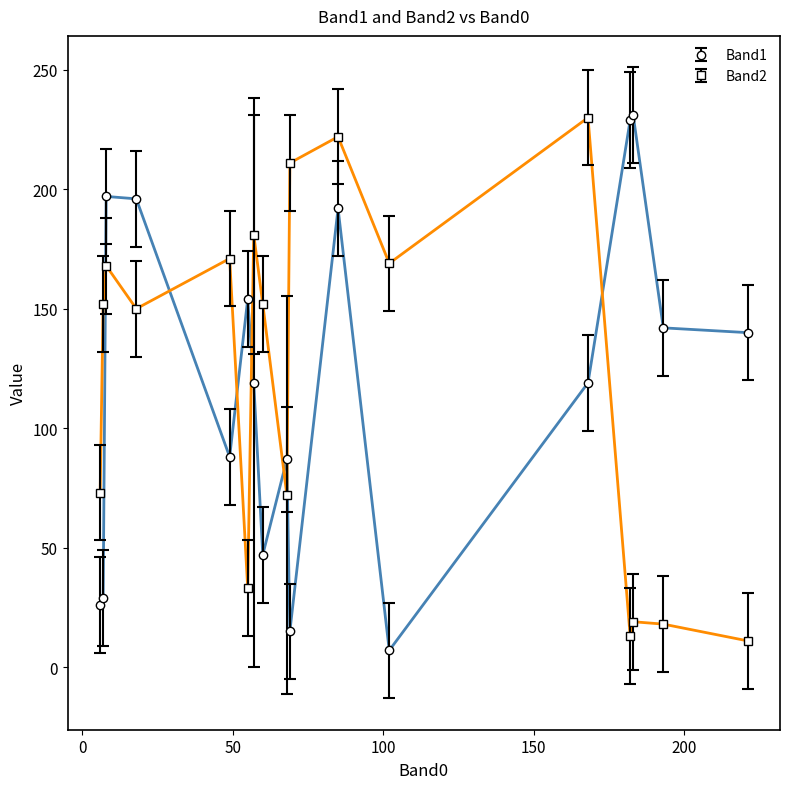

What is the sum of all Band1 values?

2018